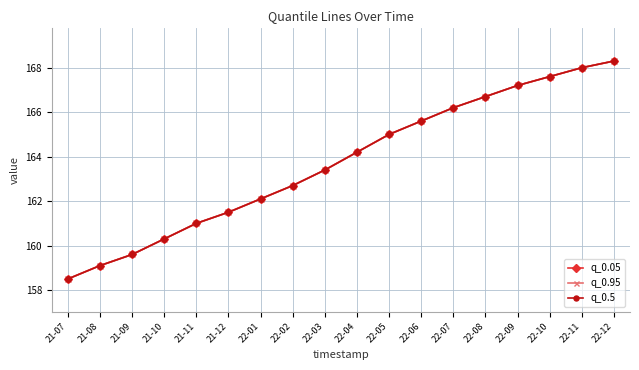

True or false: q_0.95 and q_0.5 intersect in this chart.

False